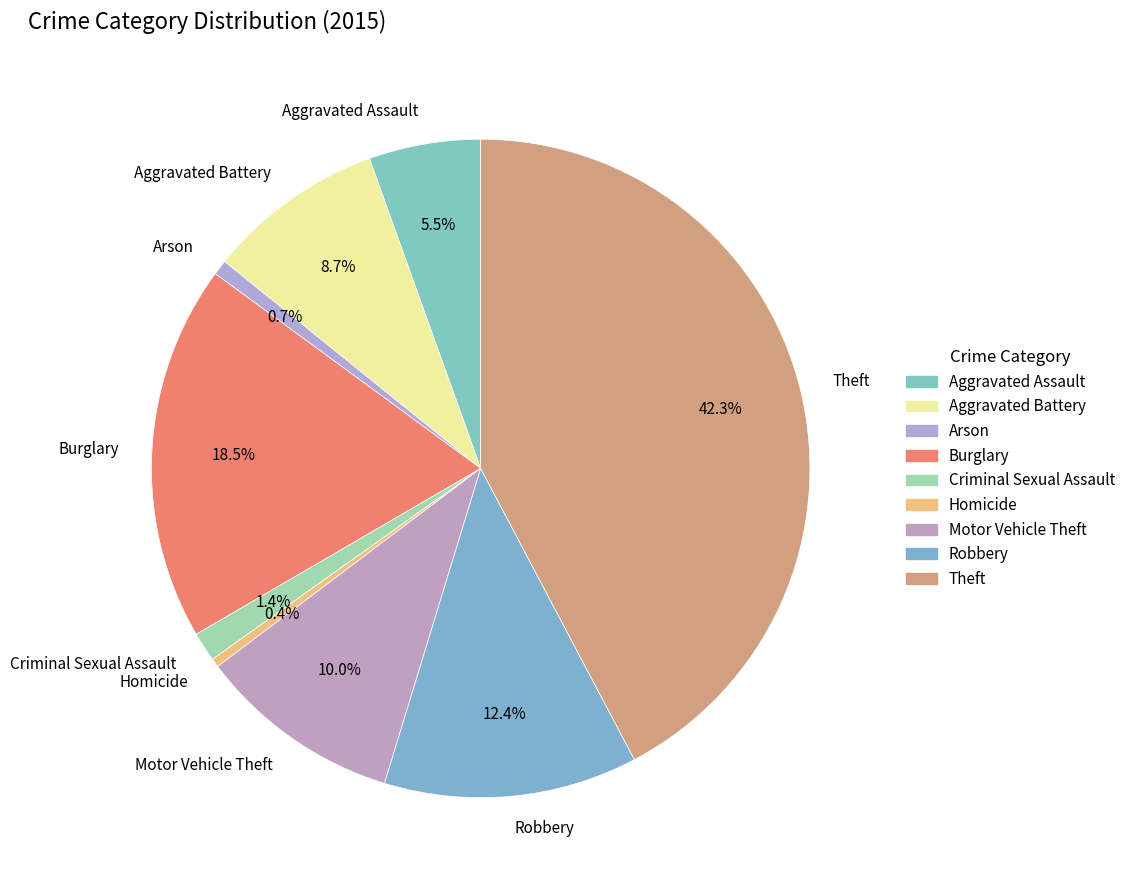

Does Motor Vehicle Theft represent more than half of the total?

No